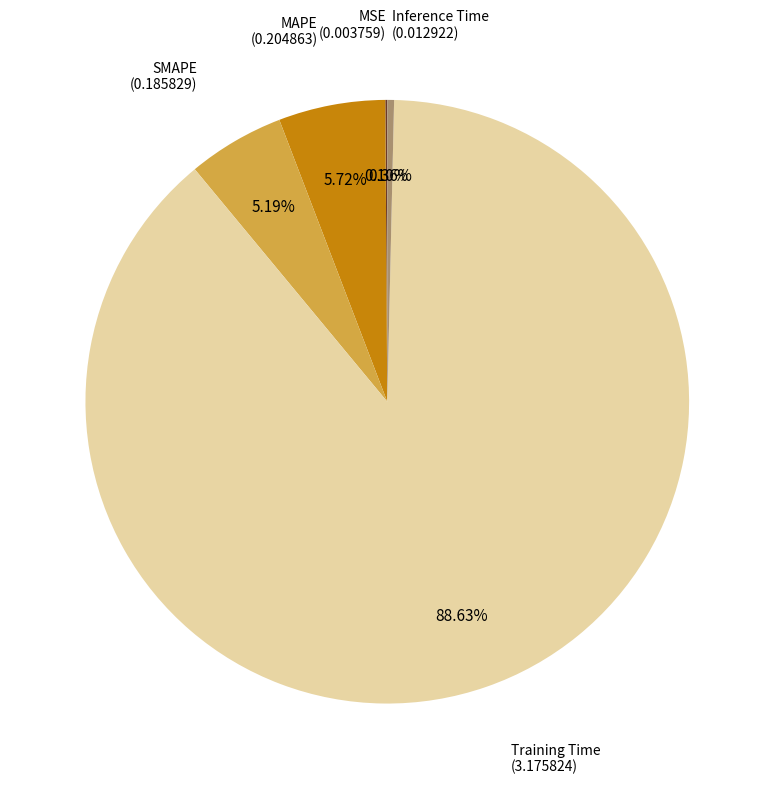

Is there any slice that represents more than half of the pie?

Yes